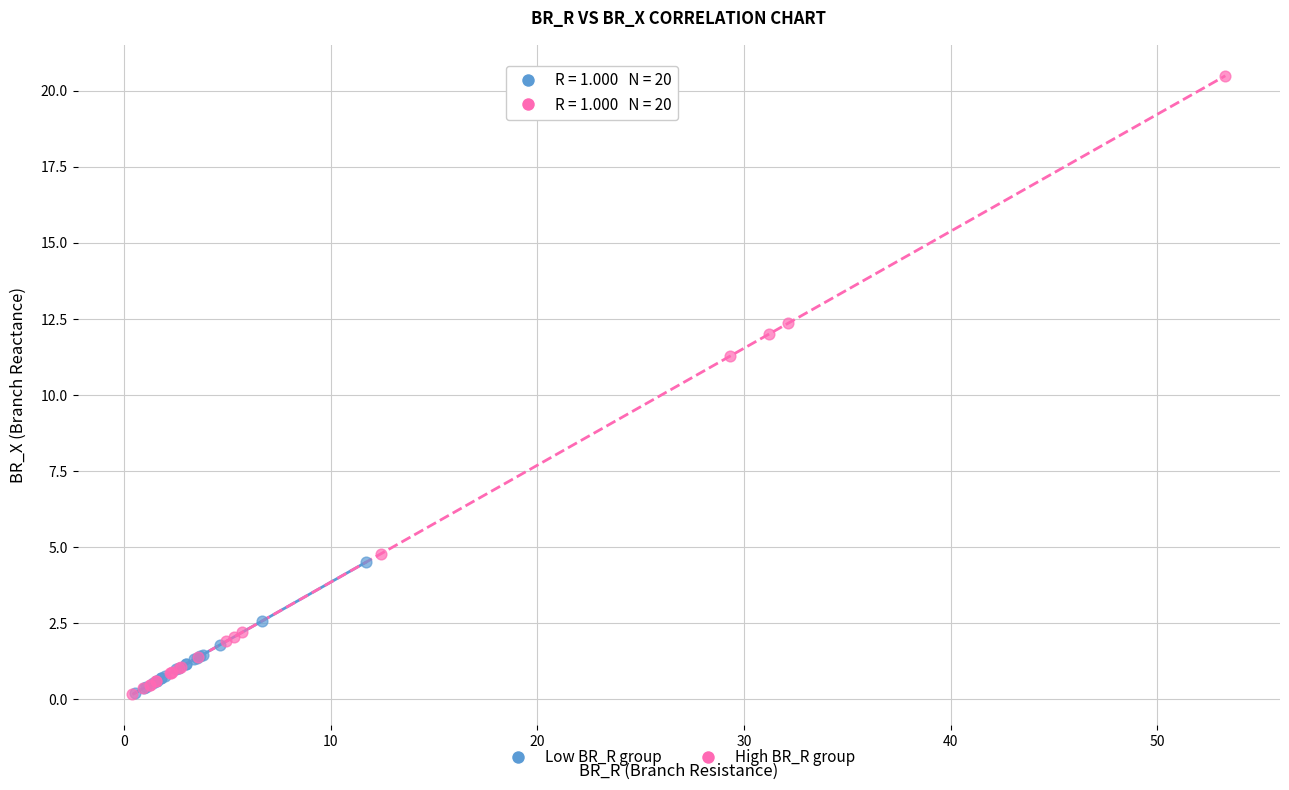

Which series contains the highest Y value?

High BR_R group